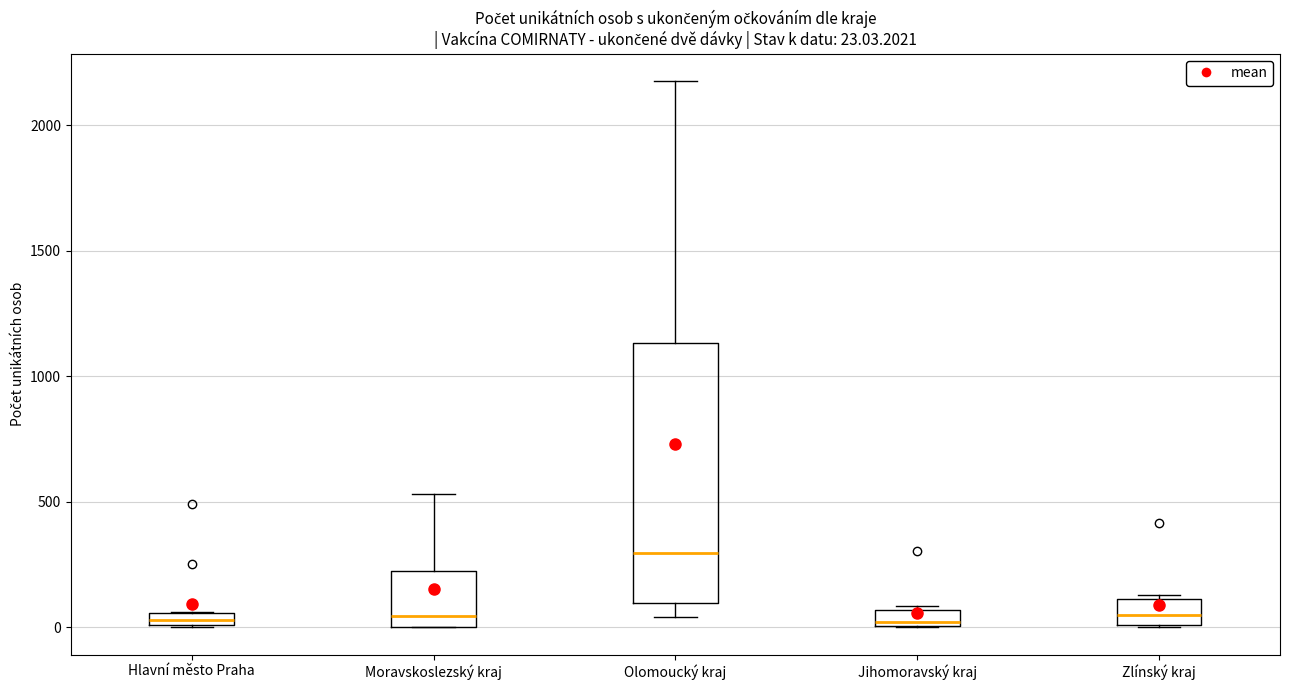

Comparing the boxes themselves (not the whiskers), which one is the tallest?

Olomoucký kraj